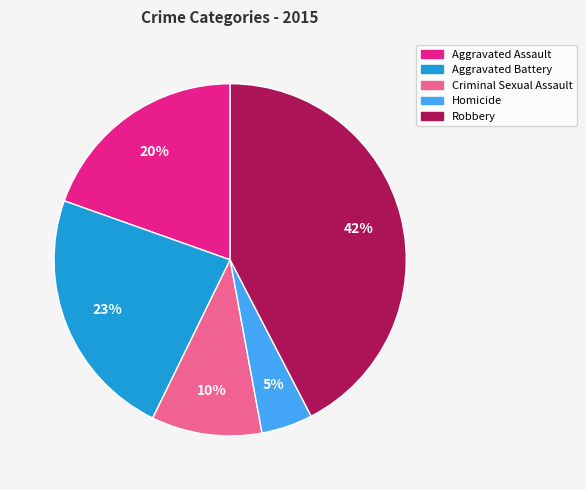

What percentage is the Criminal Sexual Assault slice, to the nearest percent?

10%